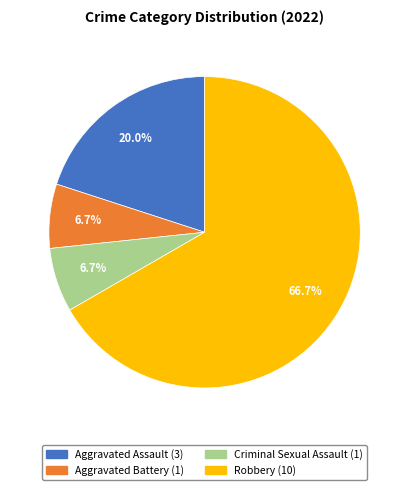

Which slice is the largest?

Robbery